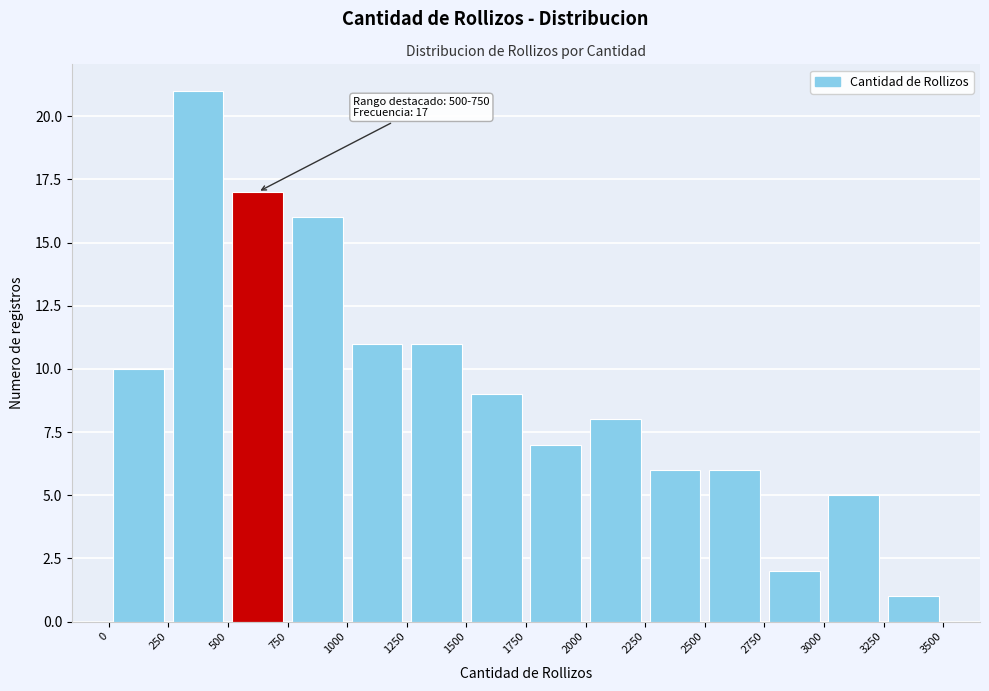

Which range on the x-axis has the tallest bar?

250 to 500